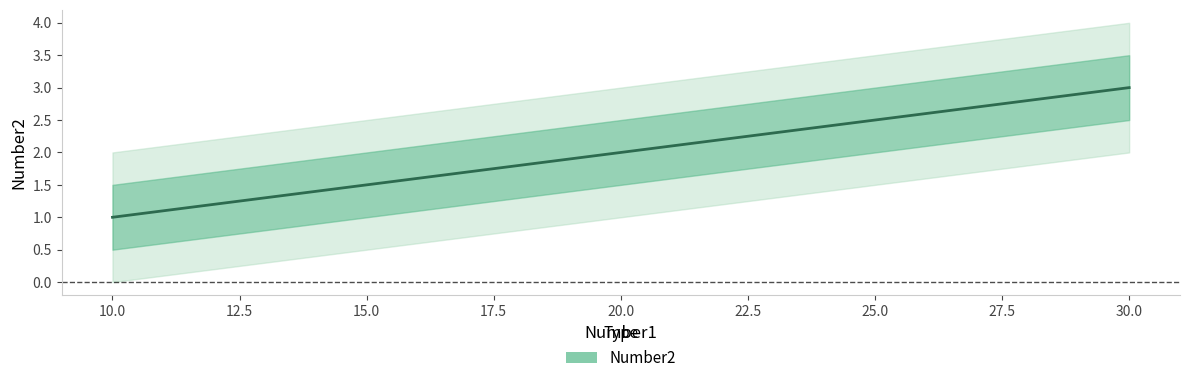

Reading right to left, what are all the values shown in this chart?

3	2	1